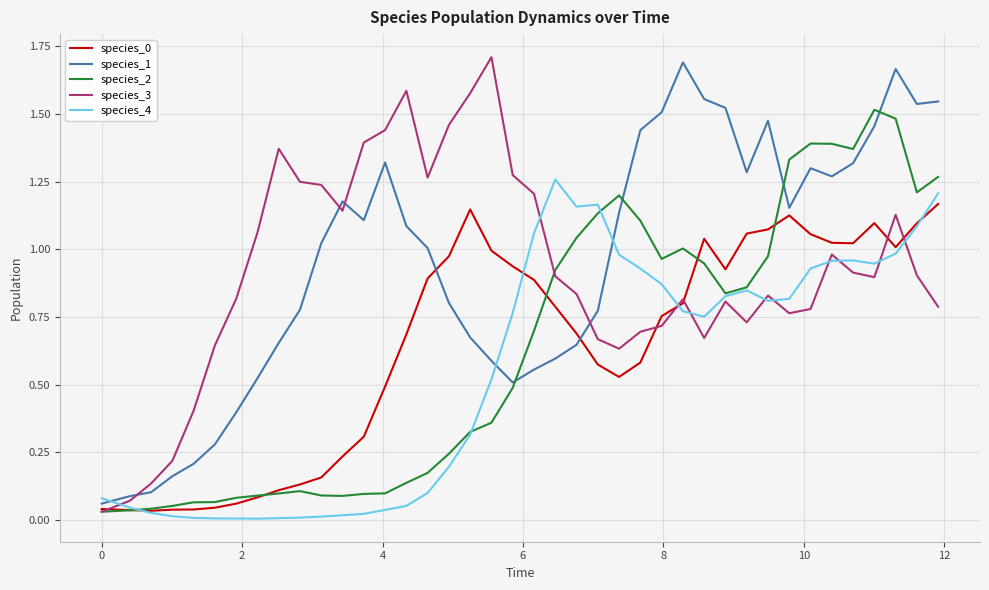

After their last crossing, which series has the higher values: species_4 or species_3?

species_4